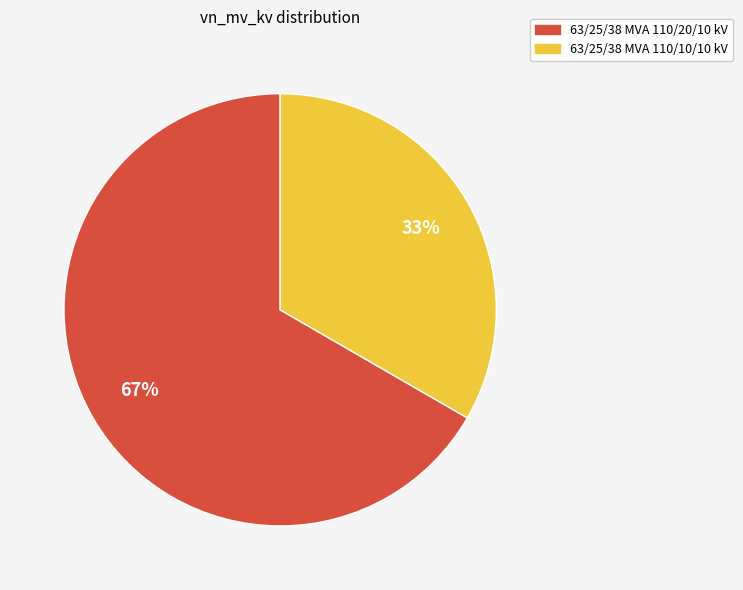

What is the ratio of the value at 63/25/38 MVA 110/20/10 kV to the value at 63/25/38 MVA 110/10/10 kV?

2.0